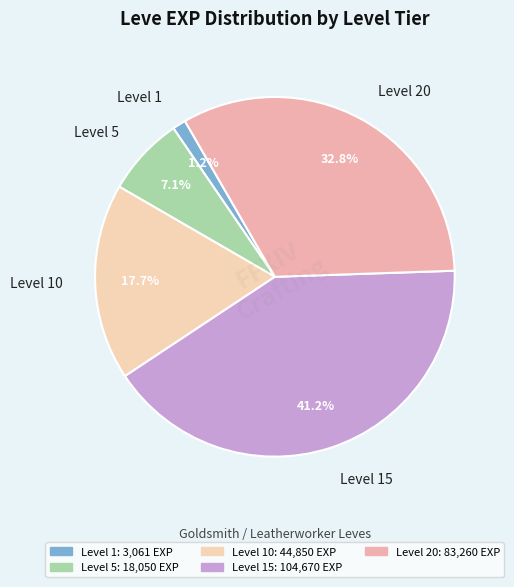

Which slice is the largest?

Level 15